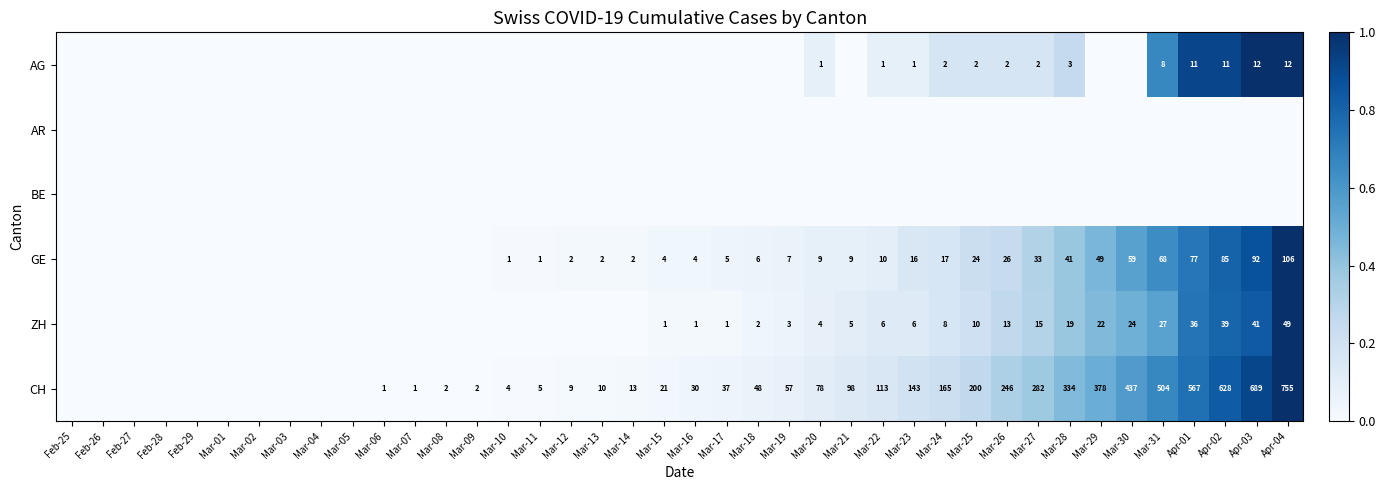

What is the sum of the CH values at Mar-09 and Mar-17?

39